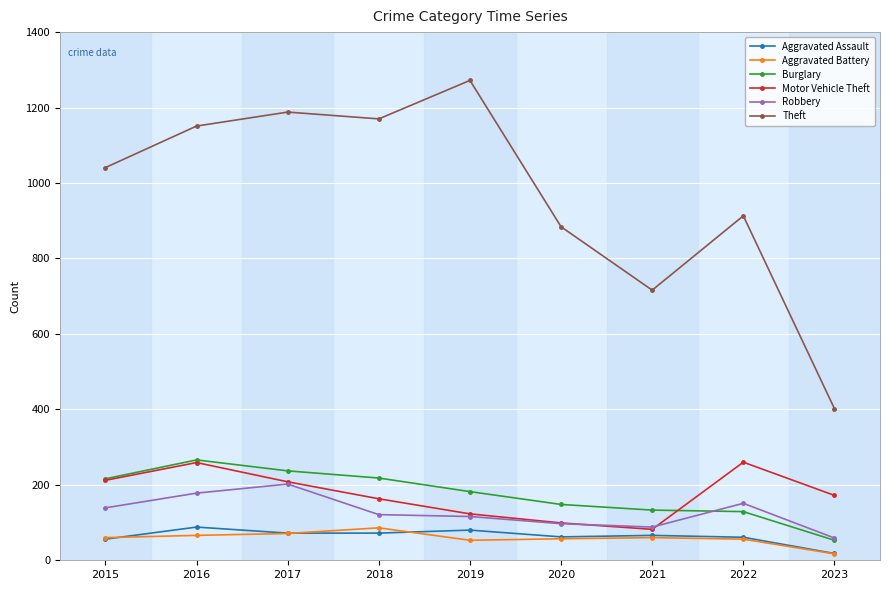

What is the difference between the maximum and minimum values in the Robbery series?

143